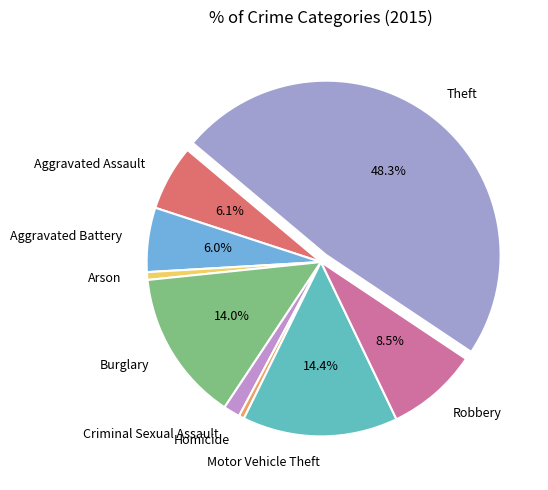

Is there any slice that represents more than half of the pie?

No